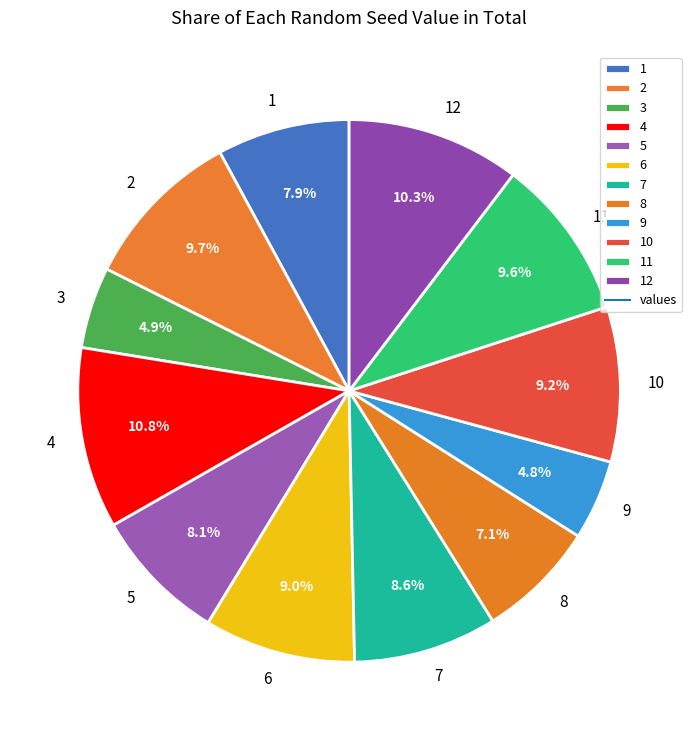

The 12 slice represents 10% of the pie. True or false?

True